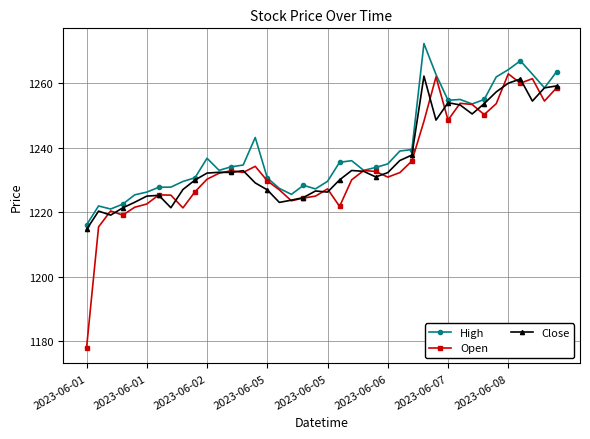

How many lines are shown in the chart?

3